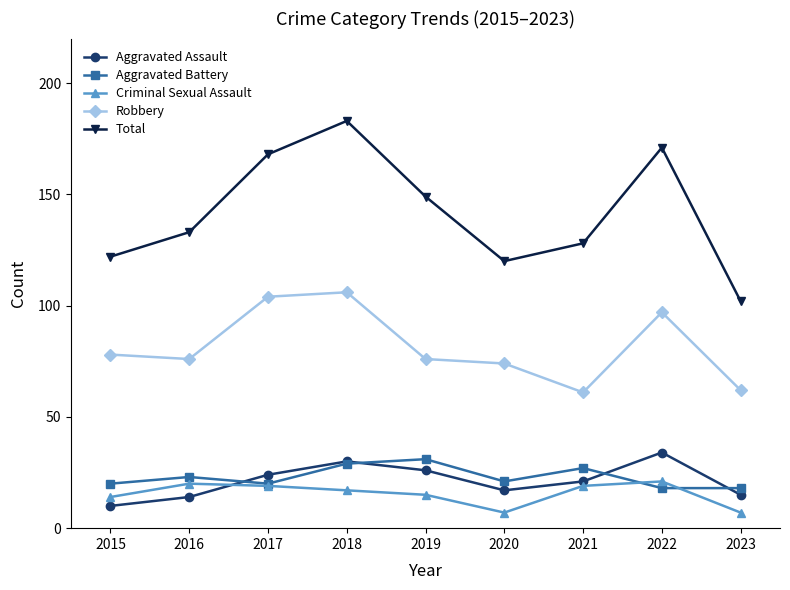

Reading right to left, what are all the values shown in this chart?

Aggravated Assault: 15	34	21	17	26	30	24	14	10
Aggravated Battery: 18	18	27	21	31	29	20	23	20
Criminal Sexual Assault: 7	21	19	7	15	17	19	20	14
Robbery: 62	97	61	74	76	106	104	76	78
Total: 102	171	128	120	149	183	168	133	122